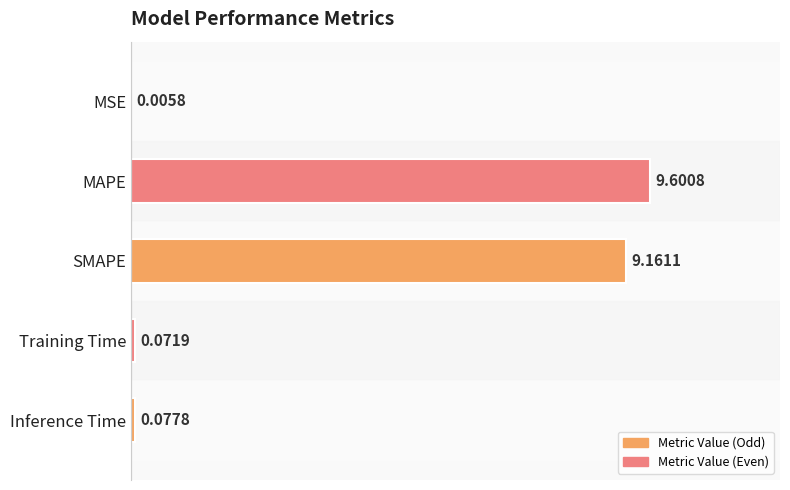

What is the sum of the values at Training Time and SMAPE?

9.2